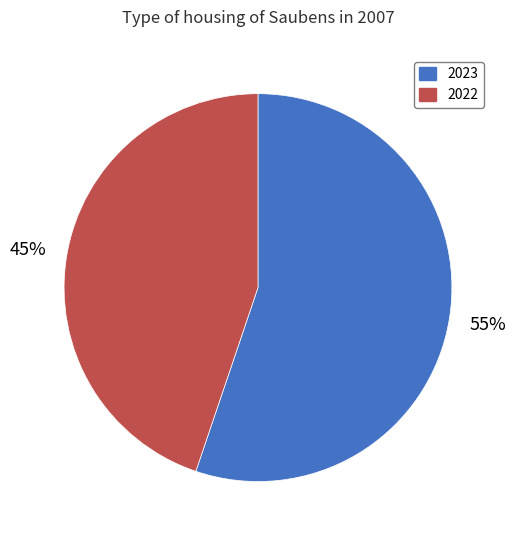

Approximately how many times larger is the value at 2022 compared to 2023?

0.8